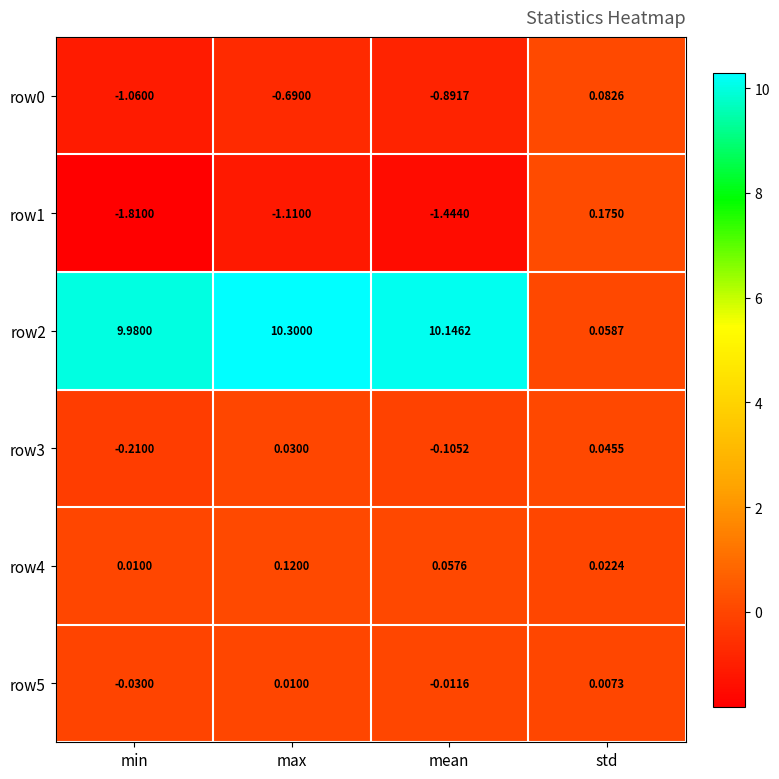

At which label is row5 closest to 0?

std